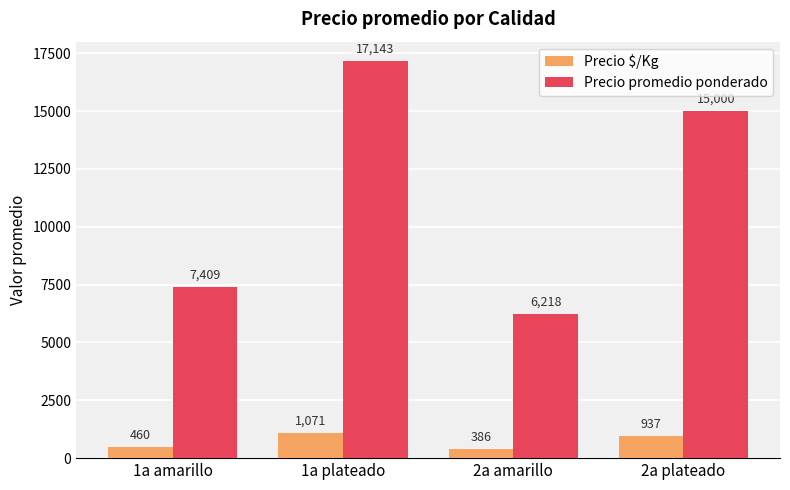

Which category has the highest value in the Precio promedio ponderado series?

1a plateado